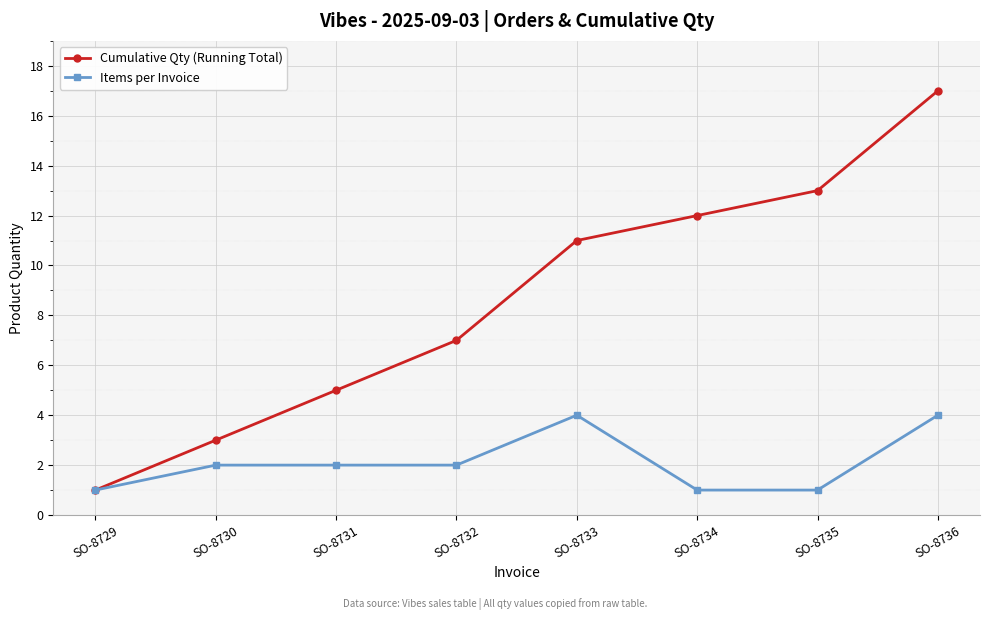

The value of Cumulative Qty (Running Total) at SO-8734 is 12. True or false?

True